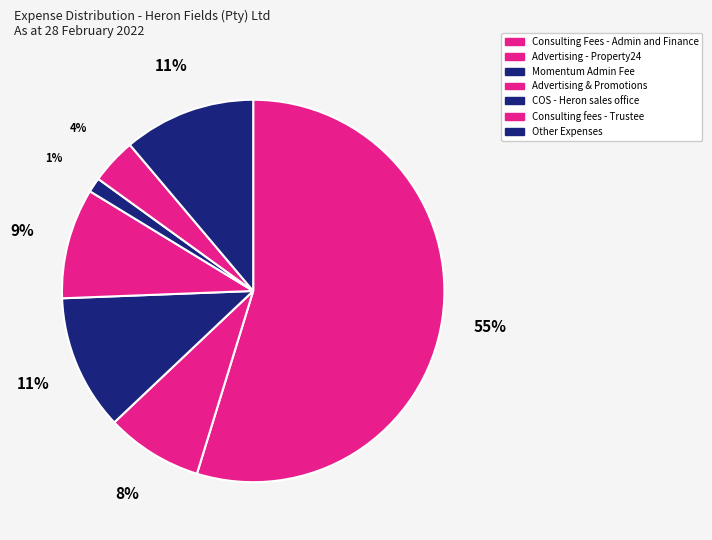

How many segments does this pie chart have?

7